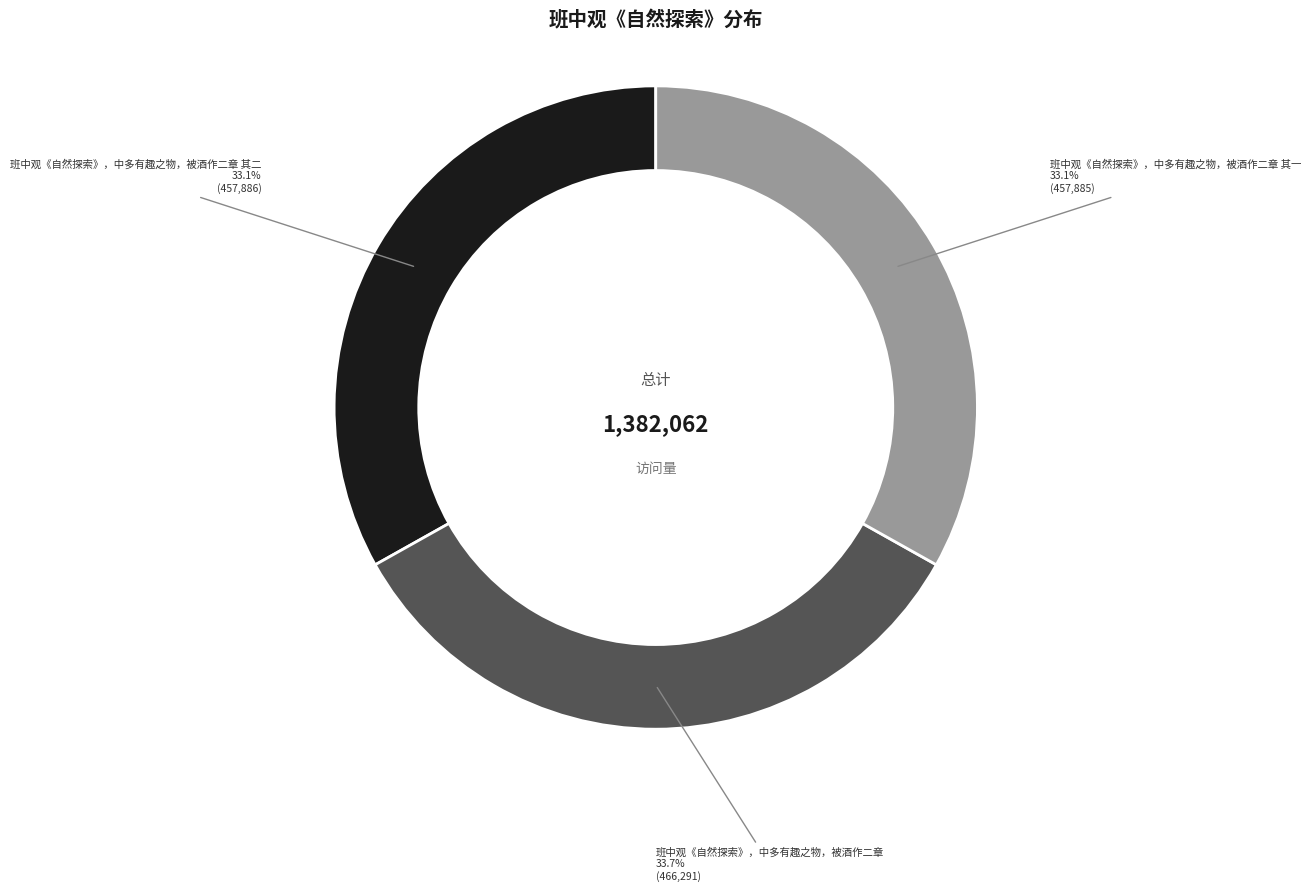

Is 班中观《自然探索》，中多有趣之物，被酒作二章 the majority of the pie?

No